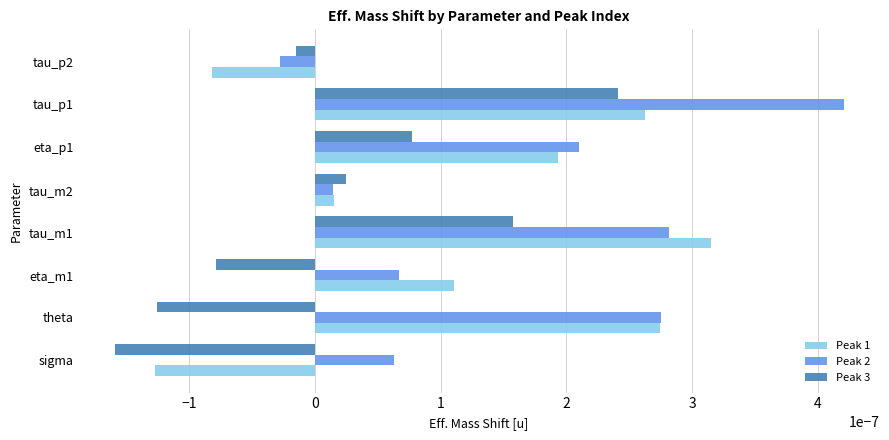

Which series changed the most between eta_p1 and tau_p2?

Peak 1